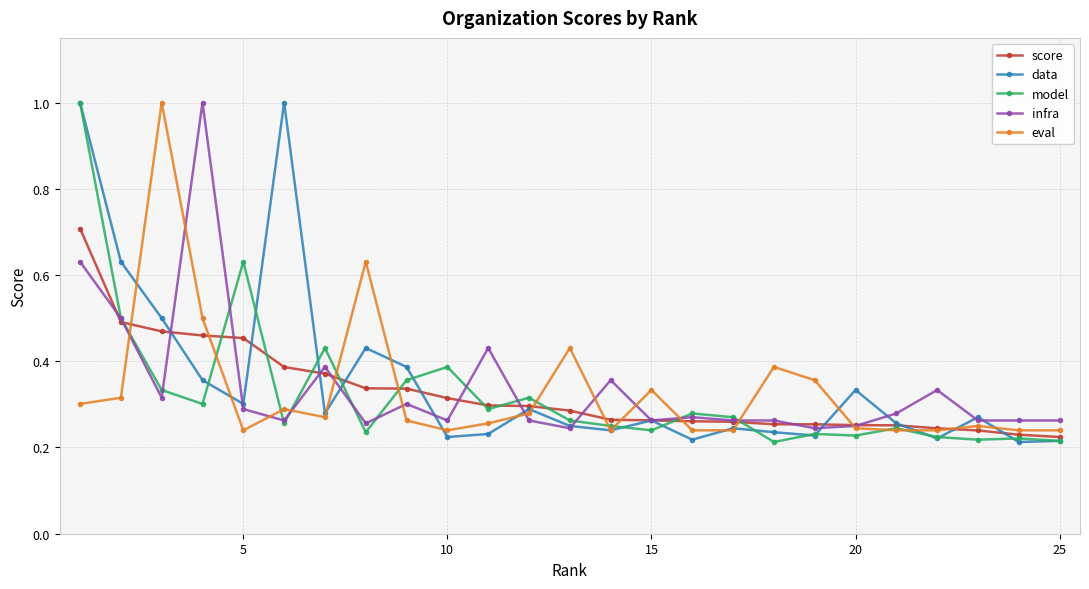

What is the highest value of the infra series?

1.0